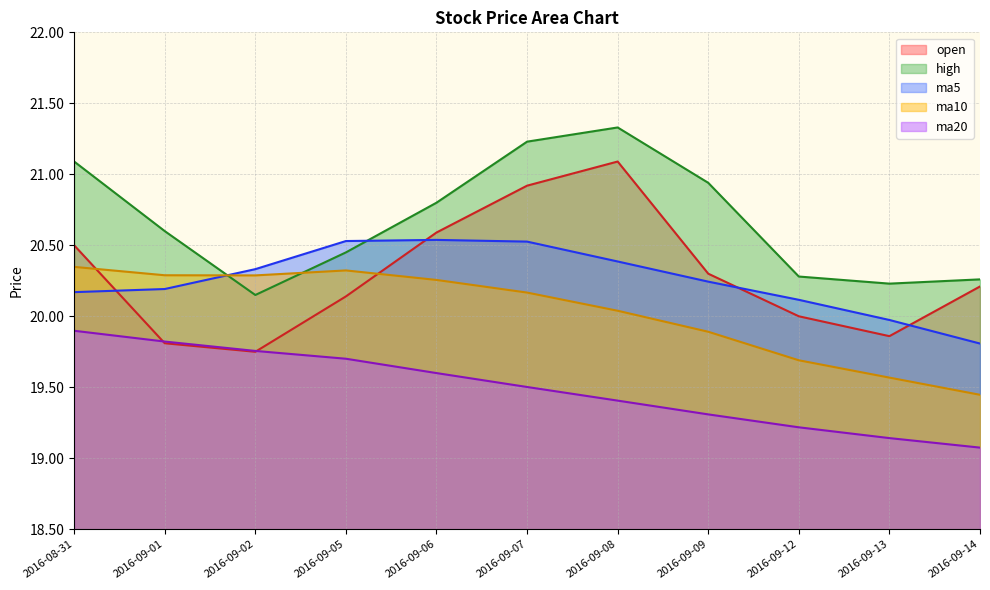

What is the greatest value displayed?

21.3